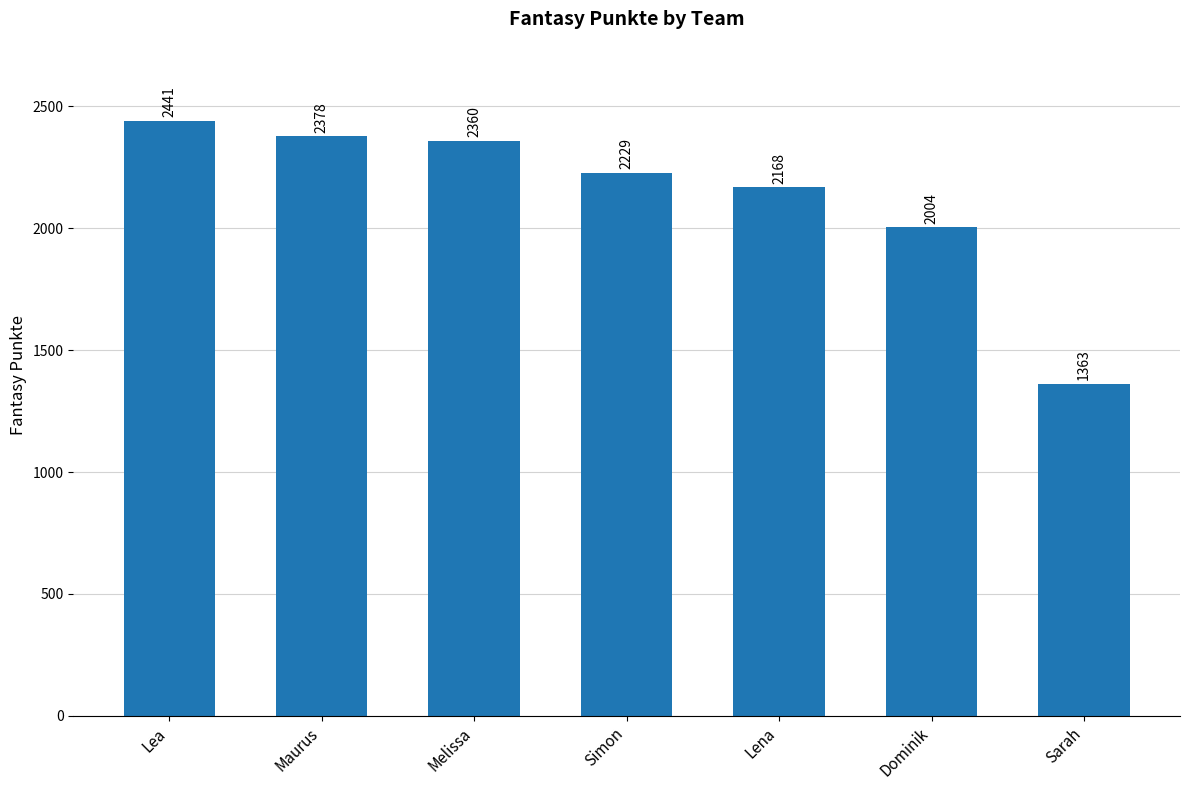

Count the number of data series in this chart.

1